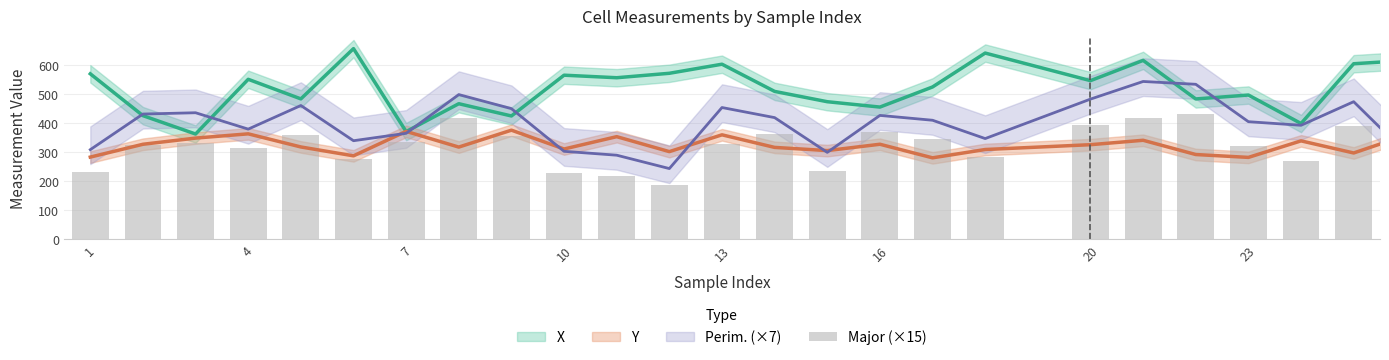

The value at 13 is 199.3. True or false?

False